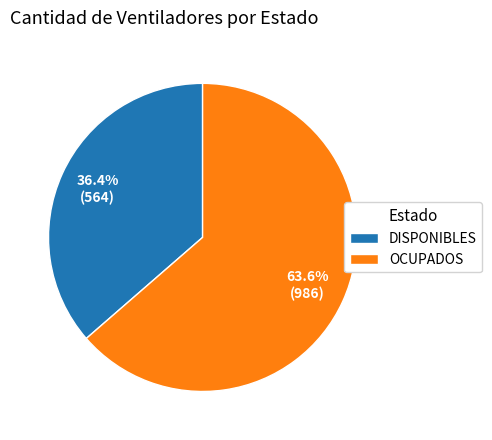

What is the ratio of the value at OCUPADOS to the value at DISPONIBLES?

1.7